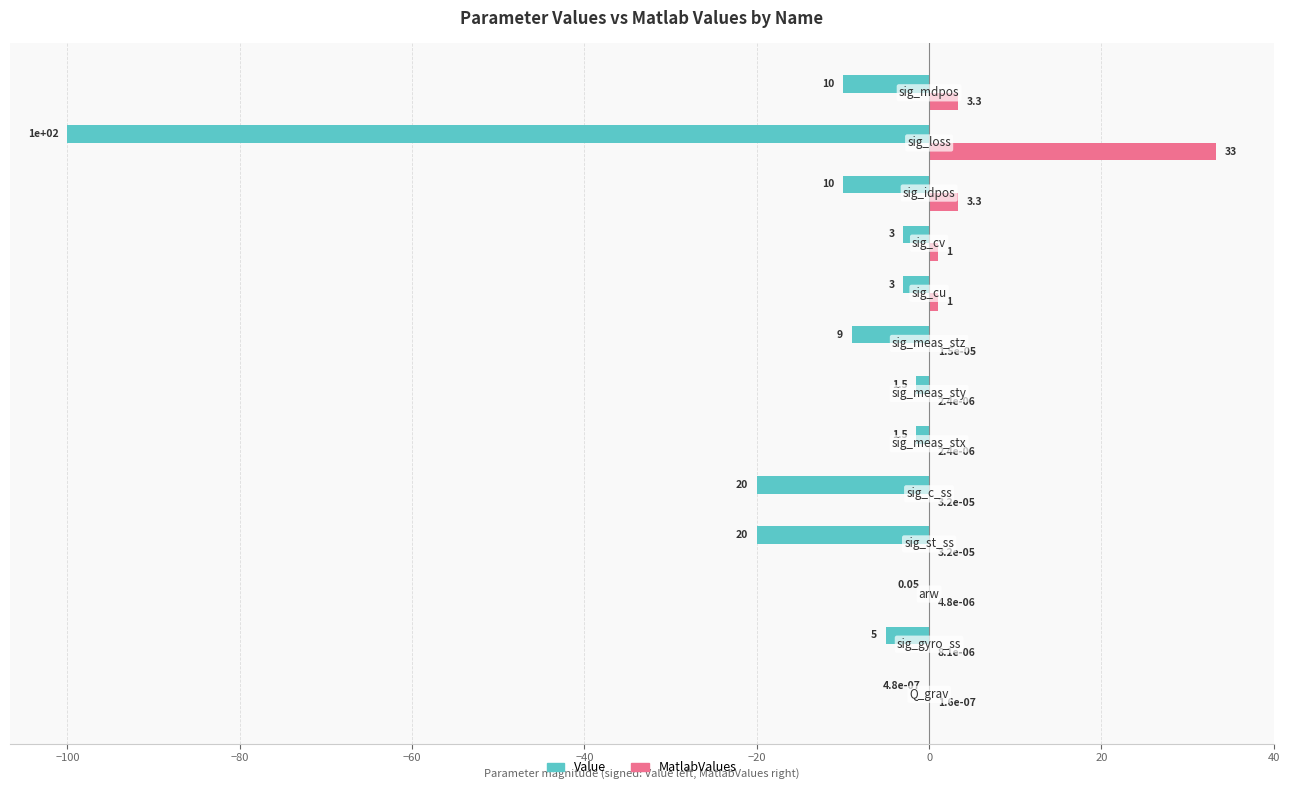

Which series has the largest total across all categories?

MatlabValues